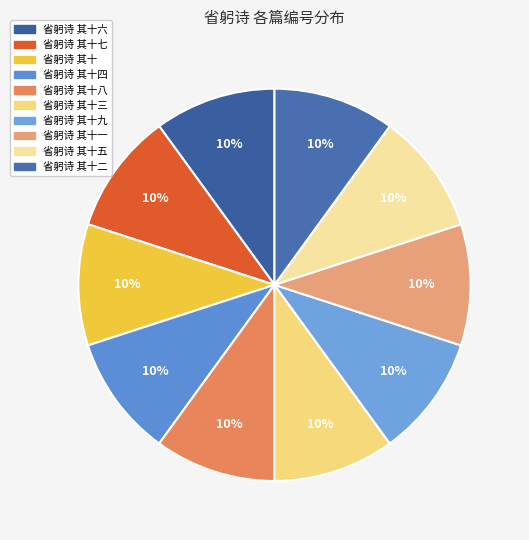

Is it true that 省躬诗 其十四 is 16% of the pie?

False